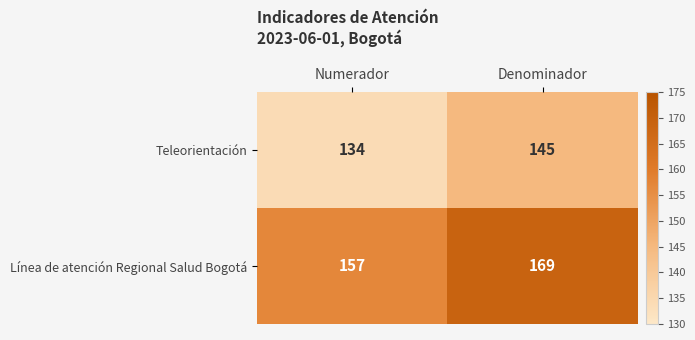

Reading right to left, extract all data points from this chart.

Teleorientación: Denominador=145	Numerador=134
Línea de atención Regional Salud Bogotá: Denominador=169	Numerador=157